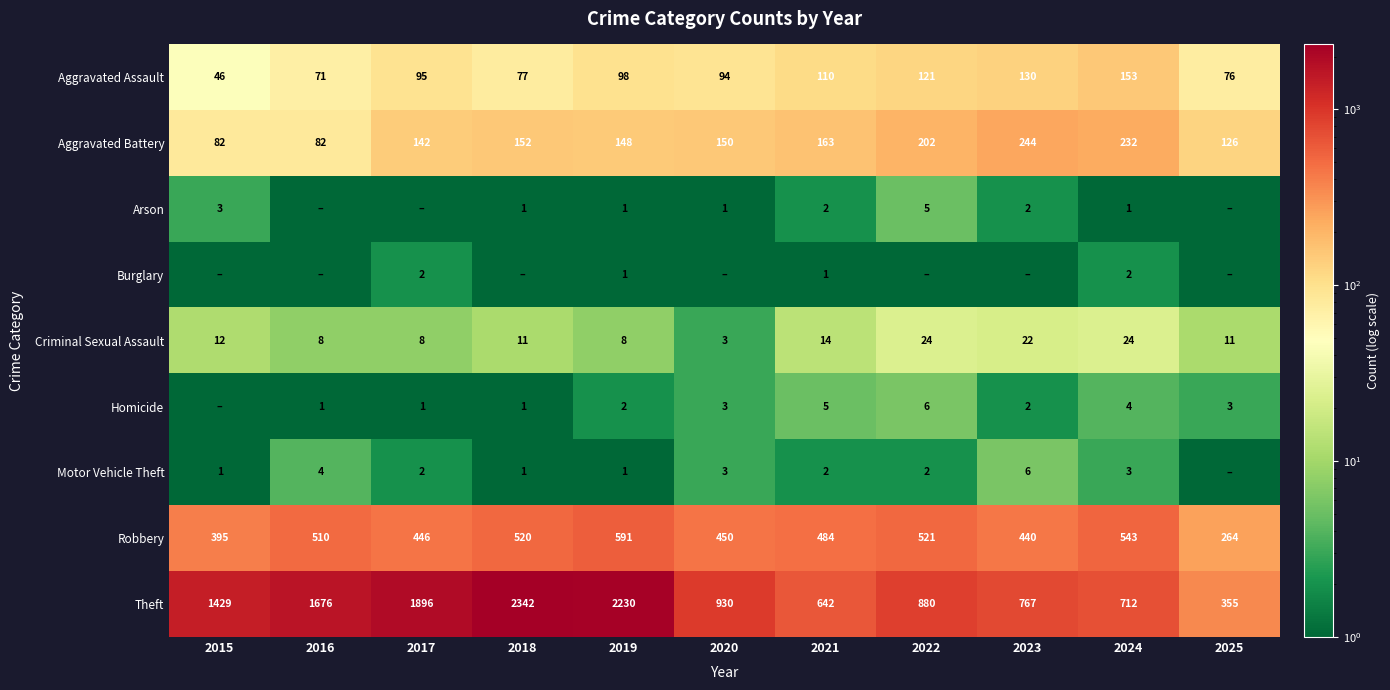

At which category is the sum across all series the highest?

2018